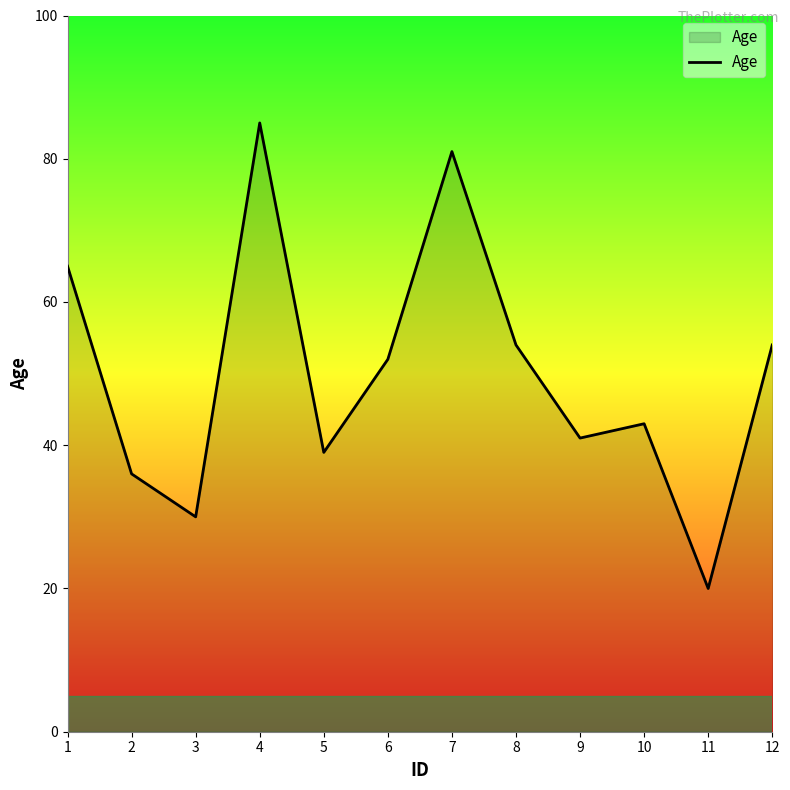

How many interior local peaks (higher than both neighbors) does the data have?

3